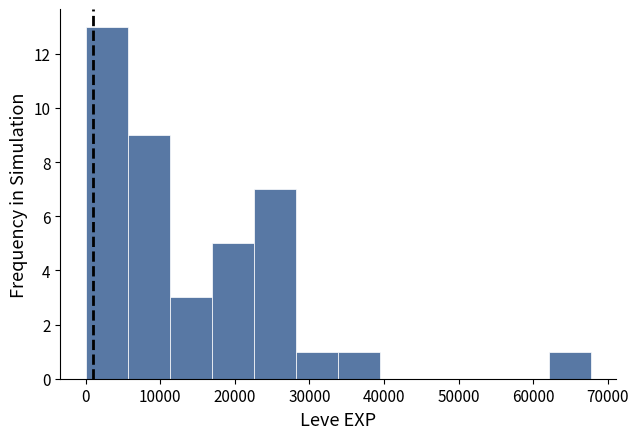

Over which range of the x-axis is the bar tallest?

0 to 6000